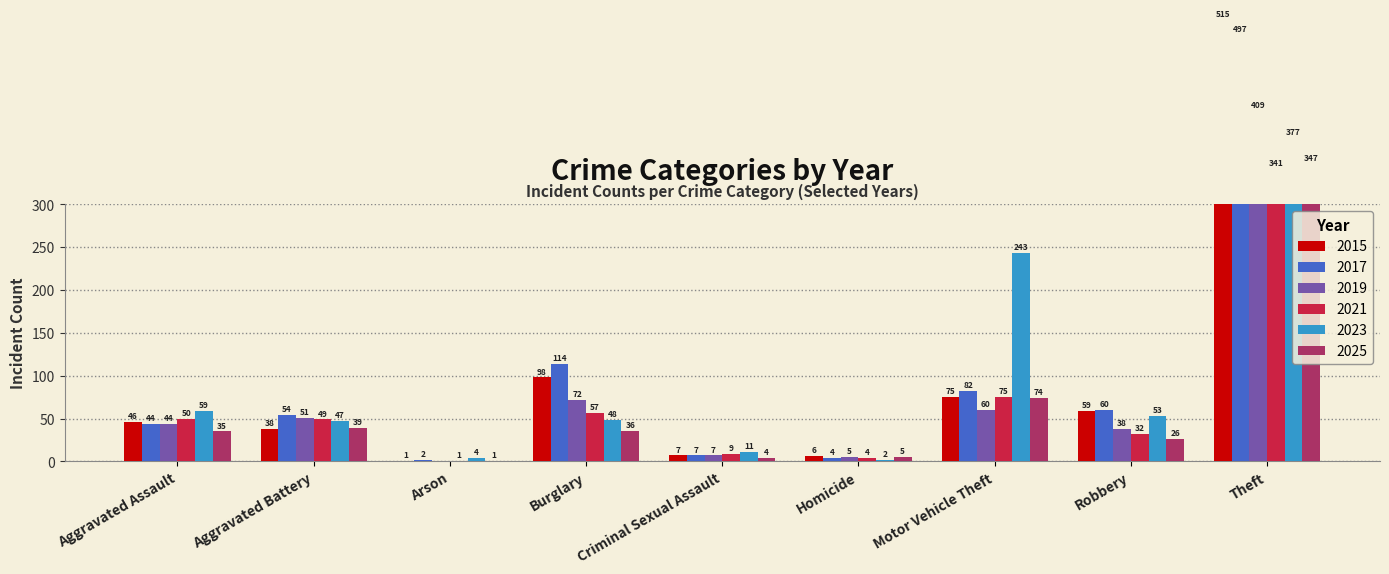

Reading left to right, list all the values displayed in this chart.

2015: 46	38	1	98	7	6	75	59	515
2017: 44	54	2	114	7	4	82	60	497
2019: 44	51	0	72	7	5	60	38	409
2021: 50	49	1	57	9	4	75	32	341
2023: 59	47	4	48	11	2	243	53	377
2025: 35	39	1	36	4	5	74	26	347